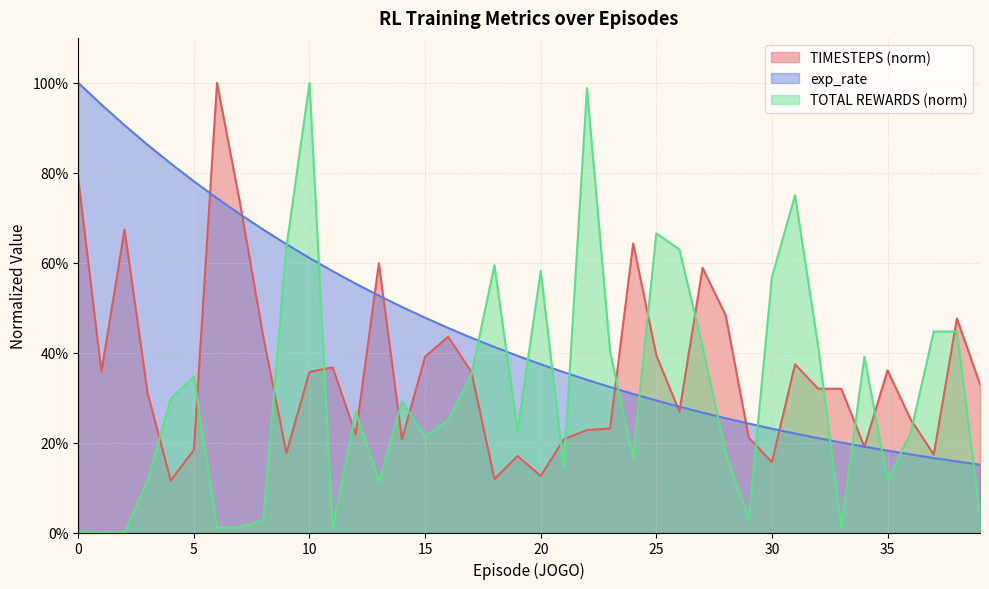

Which series has the largest total across all categories?

exp_rate